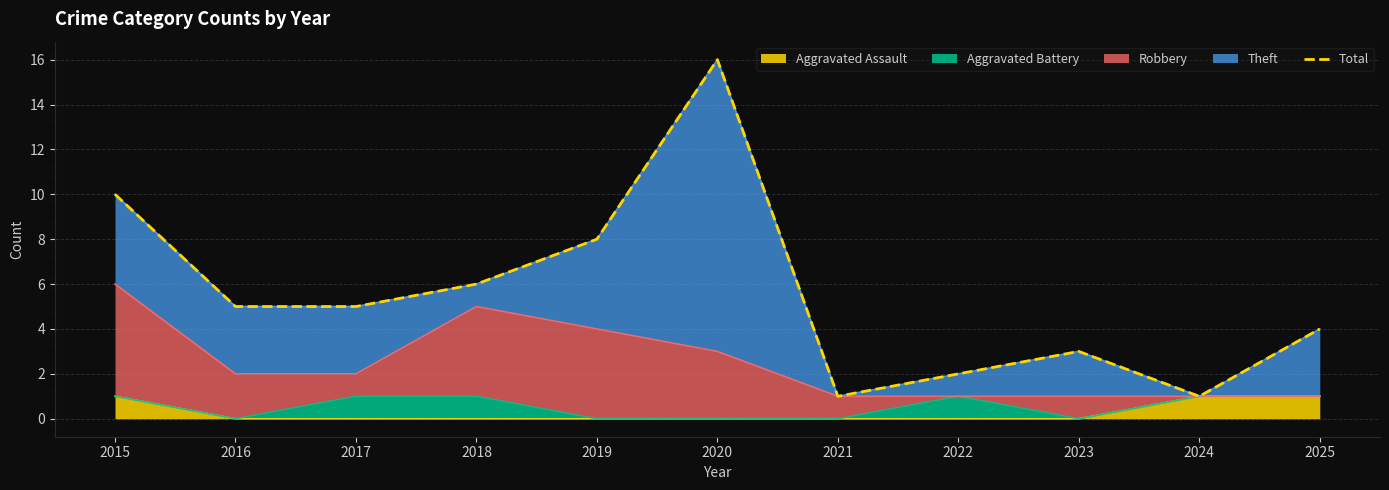

What is the sum of the values at 2025 and 2022?

6